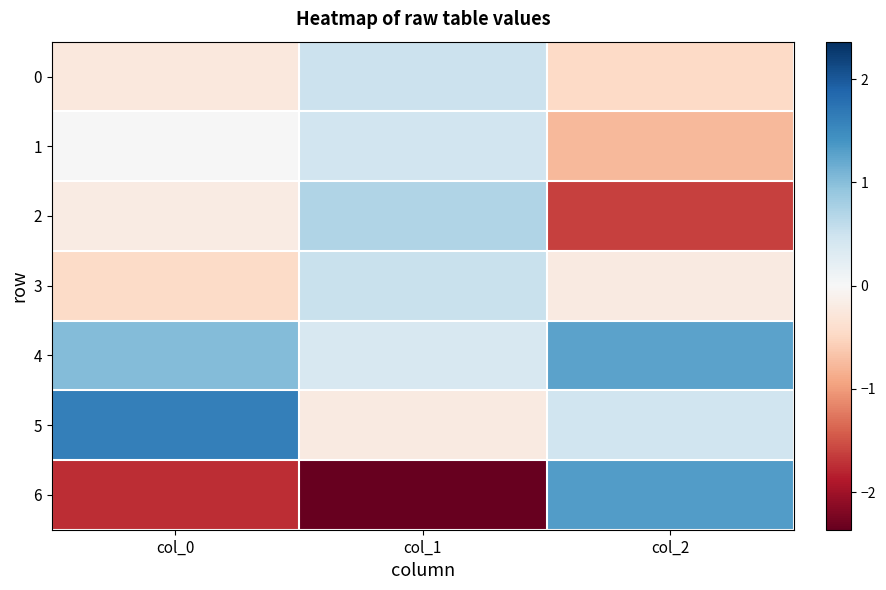

Rank the series at col_1 from highest to lowest value.

2, 3, 0, 1, 4, 5, 6